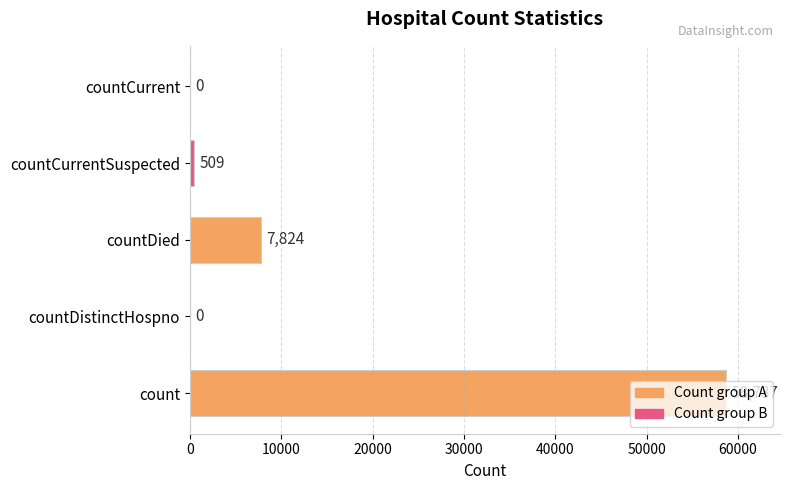

Is it true that the value at countCurrentSuspected is 509?

True